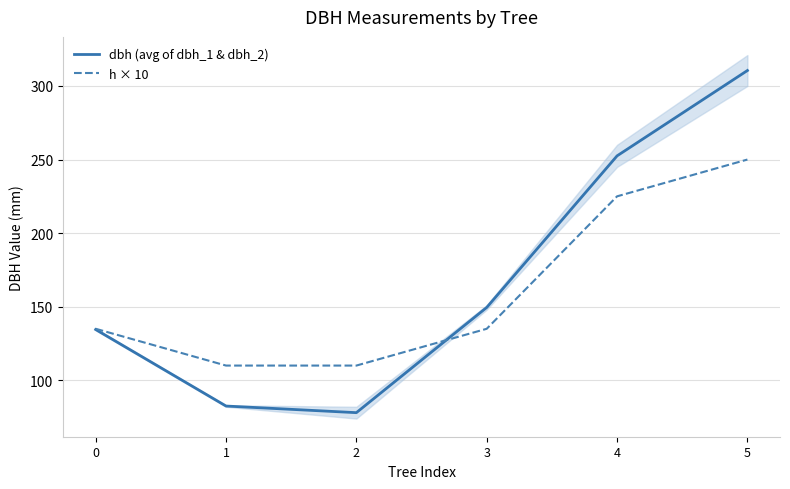

Reading left to right, what are all the values shown in this chart?

dbh (avg of dbh_1 & dbh_2): 134.5	82.5	78.0	149.5	252.5	310.5
h × 10: 135.0	110.0	110.0	135.0	225.0	250.0